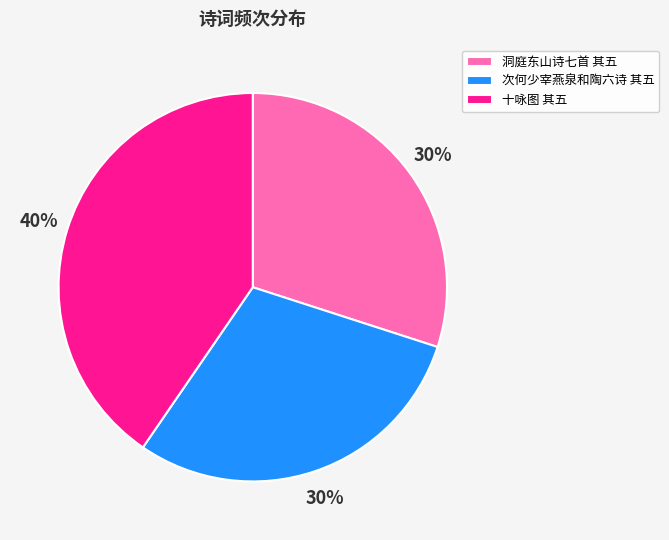

Does 十咏图 其五 account for over 50% of the chart?

No